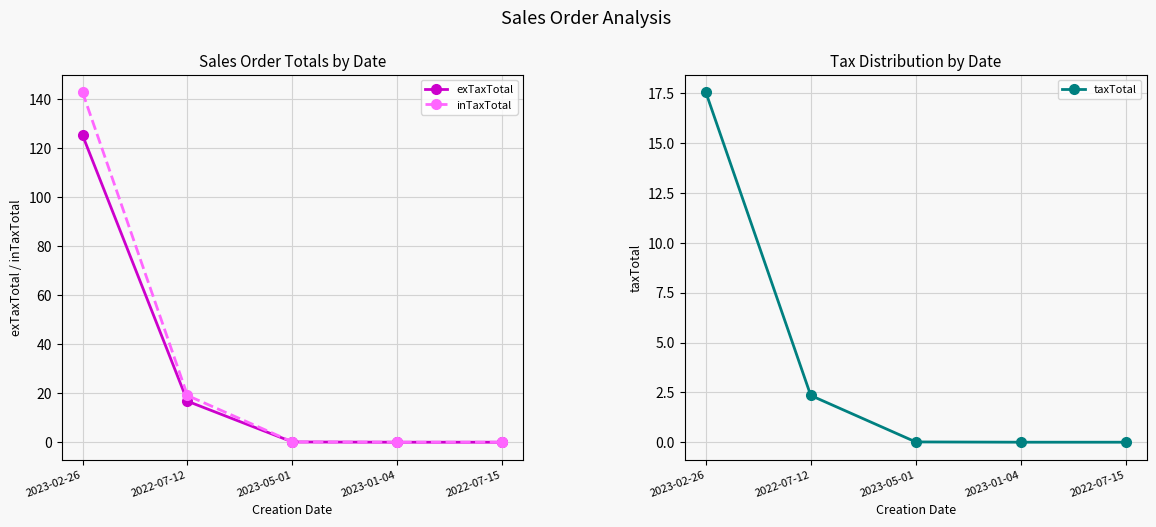

What is the sum of the taxTotal values at 2022-07-15 and 2023-02-26?

17.6